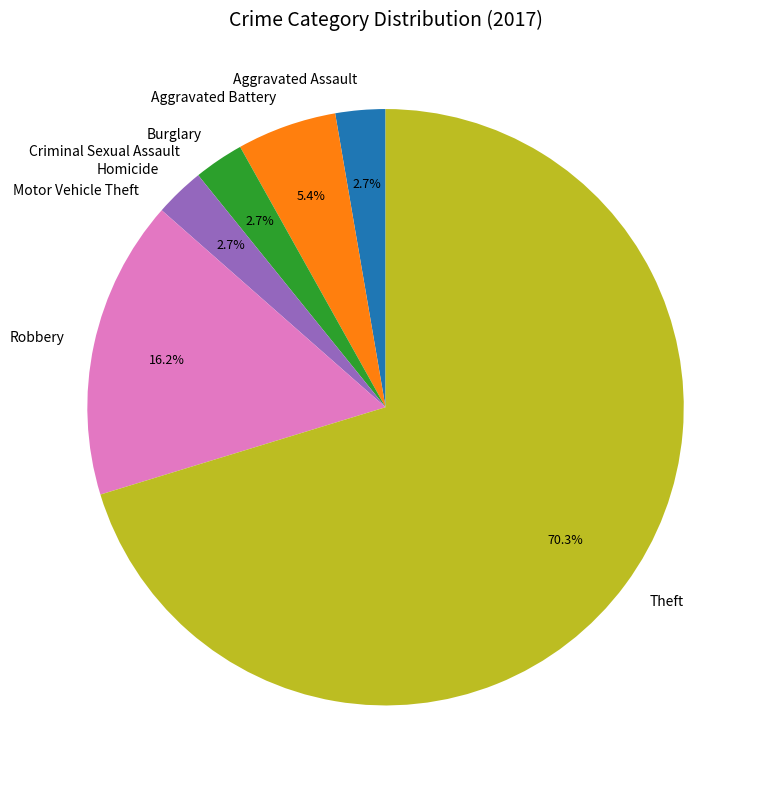

Does Theft represent more than half of the total?

Yes